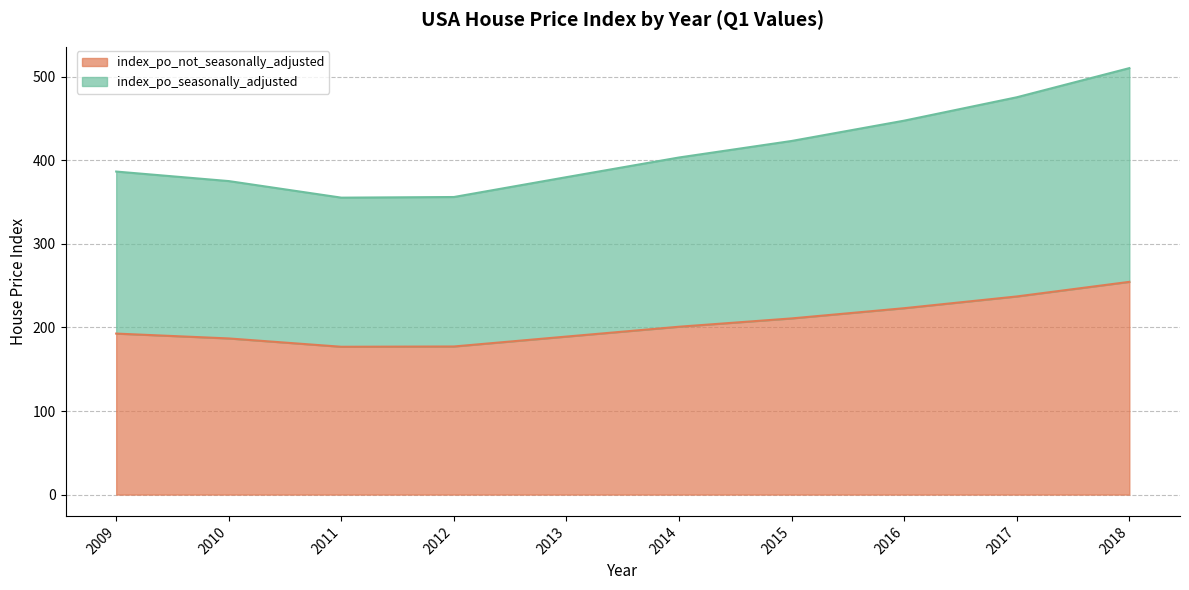

The value of index_po_seasonally_adjusted at 2012 is 81.9. True or false?

False